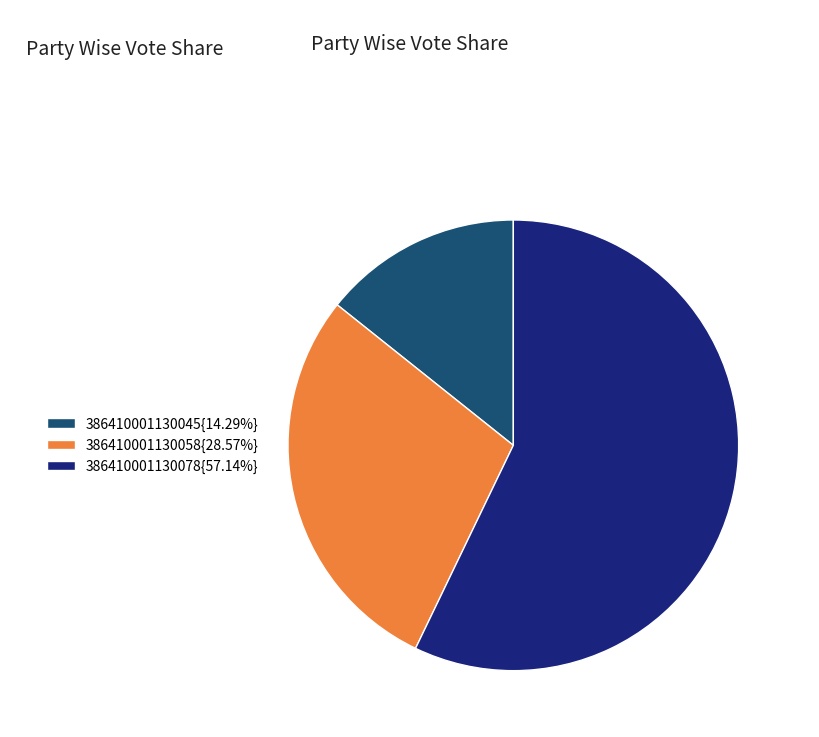

Does 386410001130045{14.29%} represent more than half of the total?

No